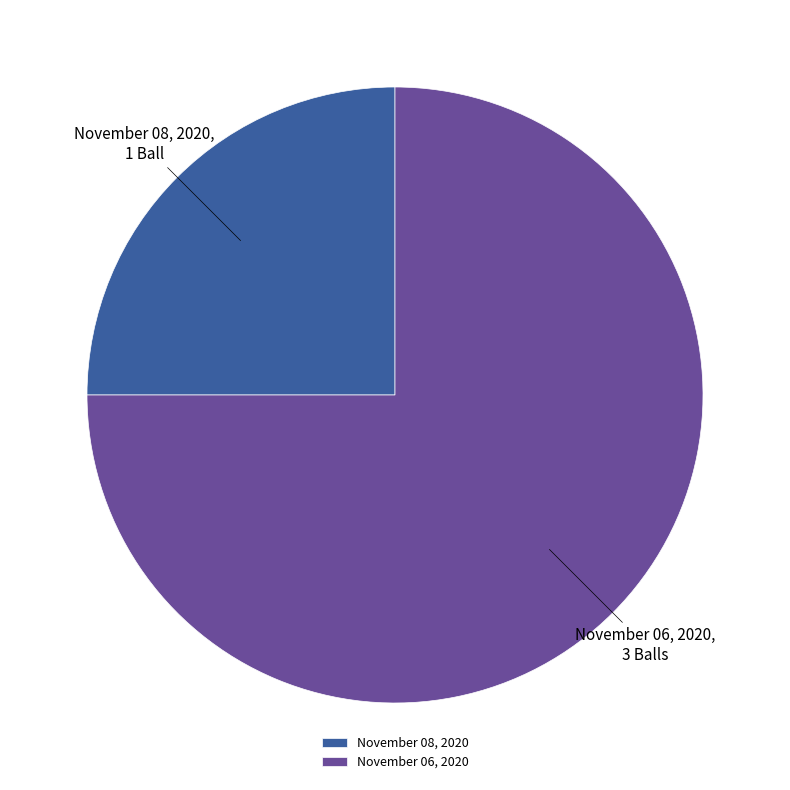

What is the smallest slice in the pie chart?

November 08, 2020